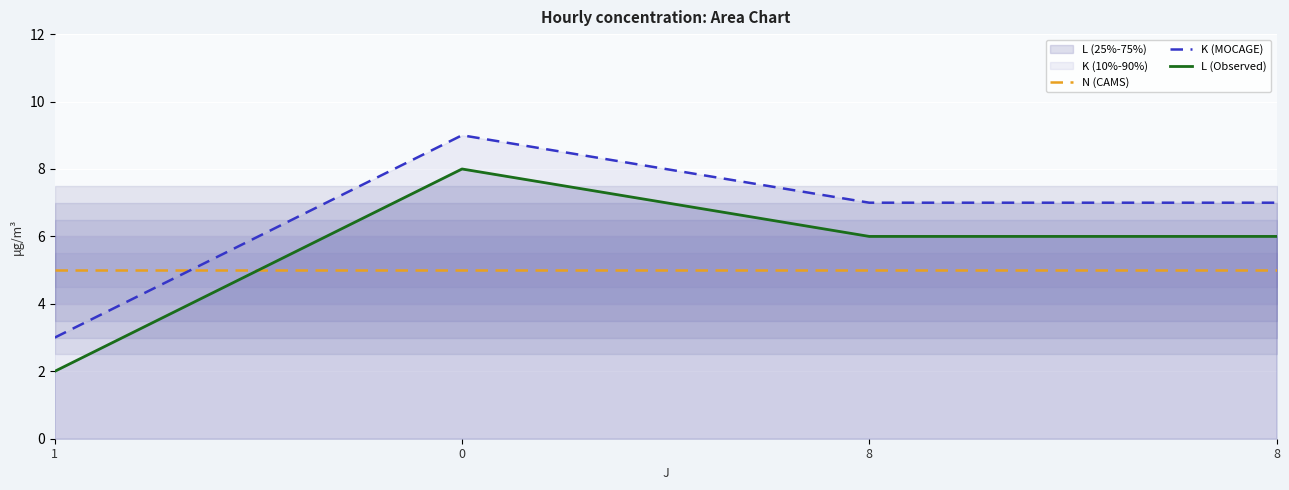

Is the value of N (CAMS) at 8 greater than the value of K (MOCAGE) at 8?

No